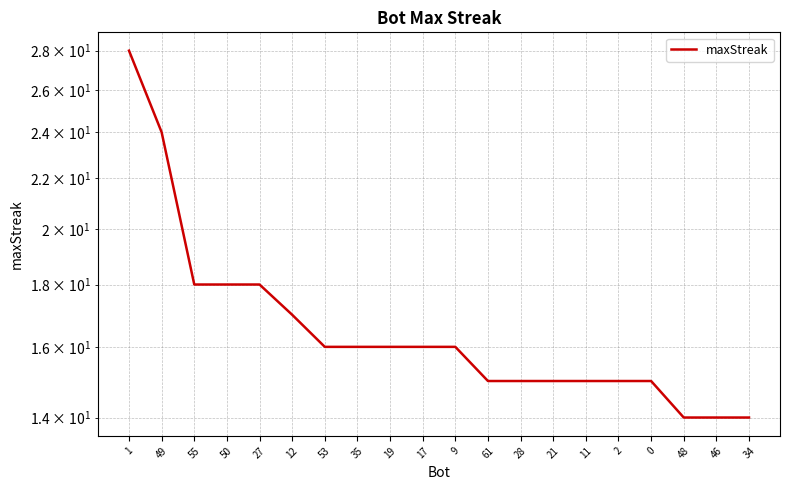

What is the average value?

17